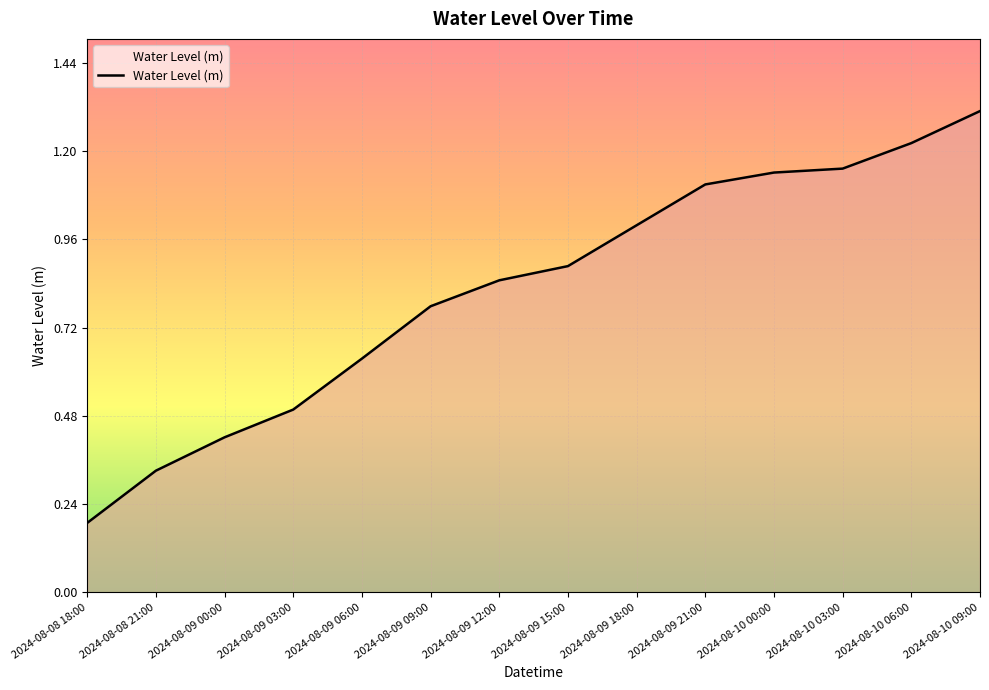

What is the difference between the maximum and second lowest values?

1.0